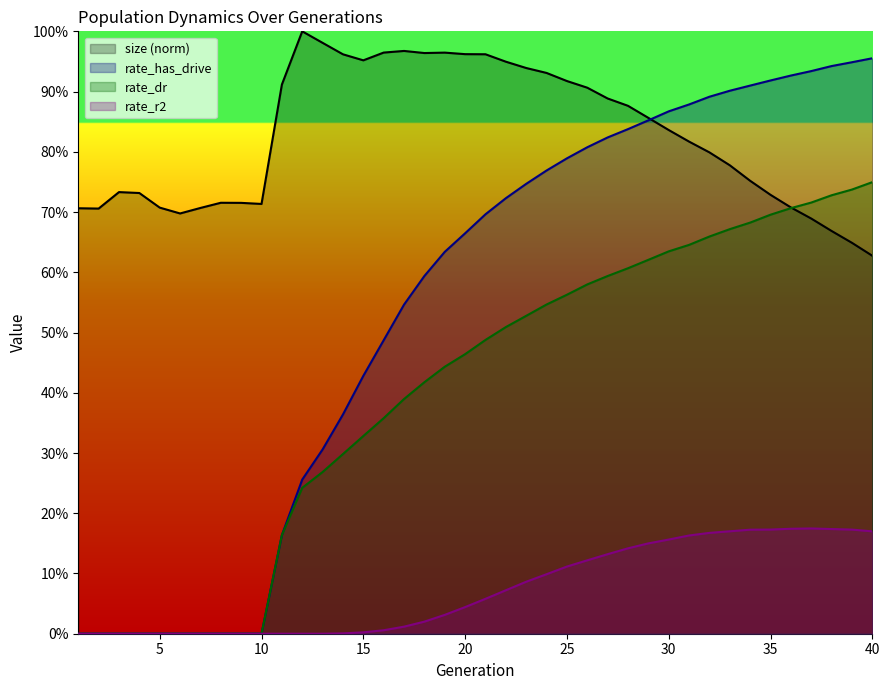

Where is the first local maximum for size?

3